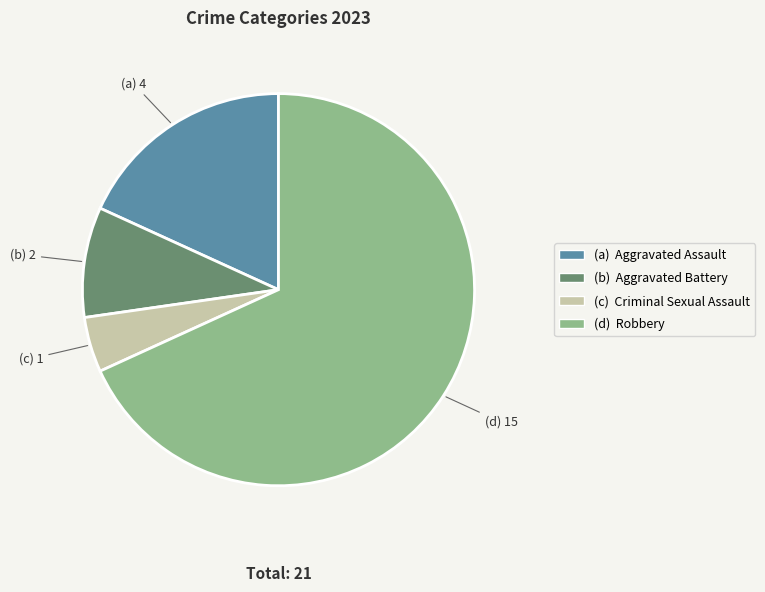

Does any single category account for the majority?

Yes